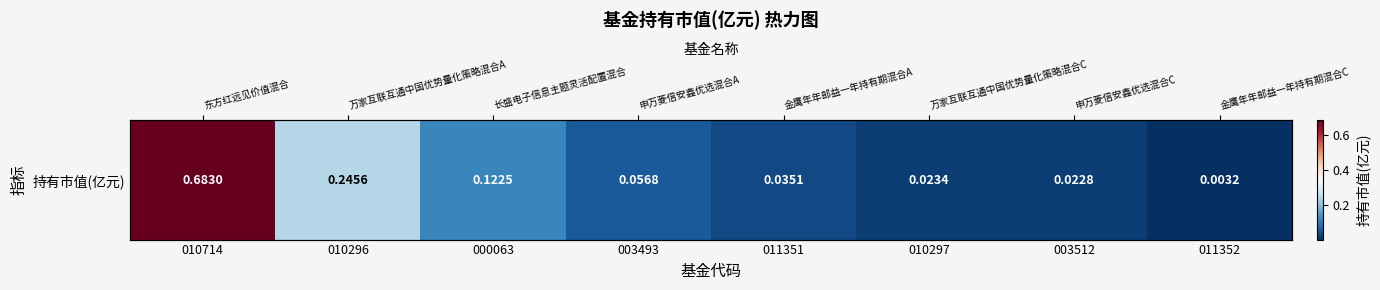

Reading left to right, list all the values displayed in this chart.

010714=0.7	010296=0.2	000063=0.1	003493=0.1	011351=0.0	010297=0.0	003512=0.0	011352=0.0